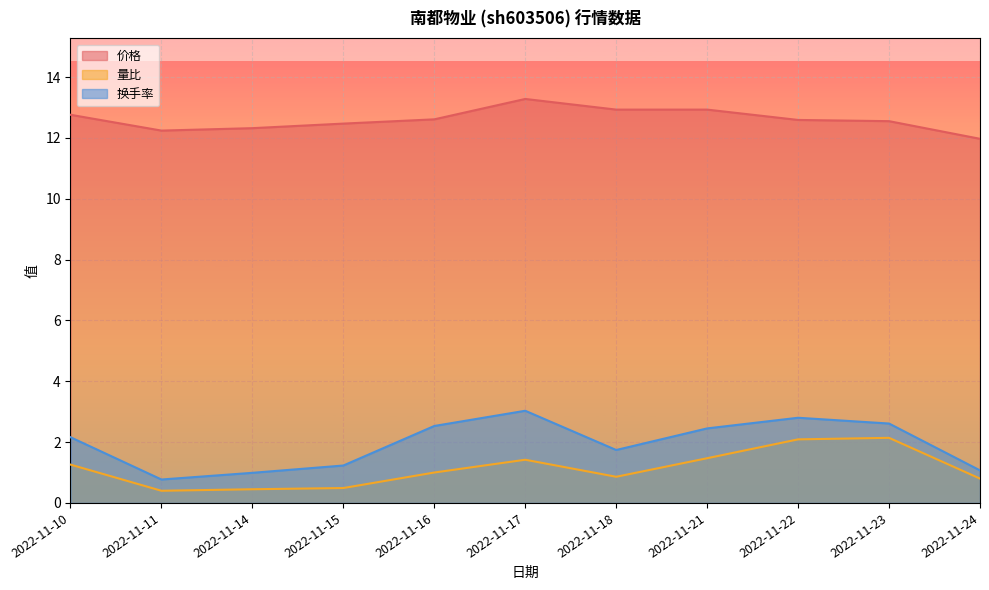

How many data points does each series have?

11